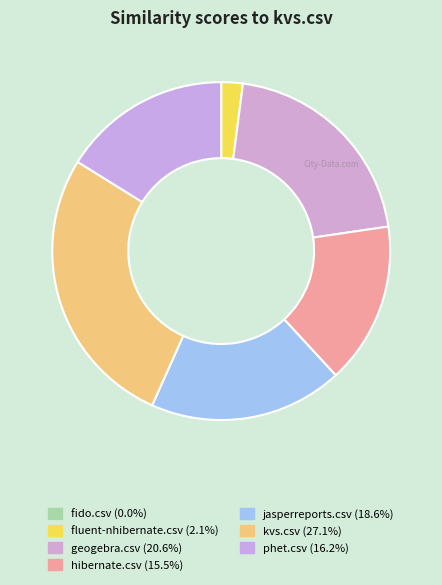

To the nearest percent, what is the difference between the geogebra.csv and jasperreports.csv slice percentages?

2%